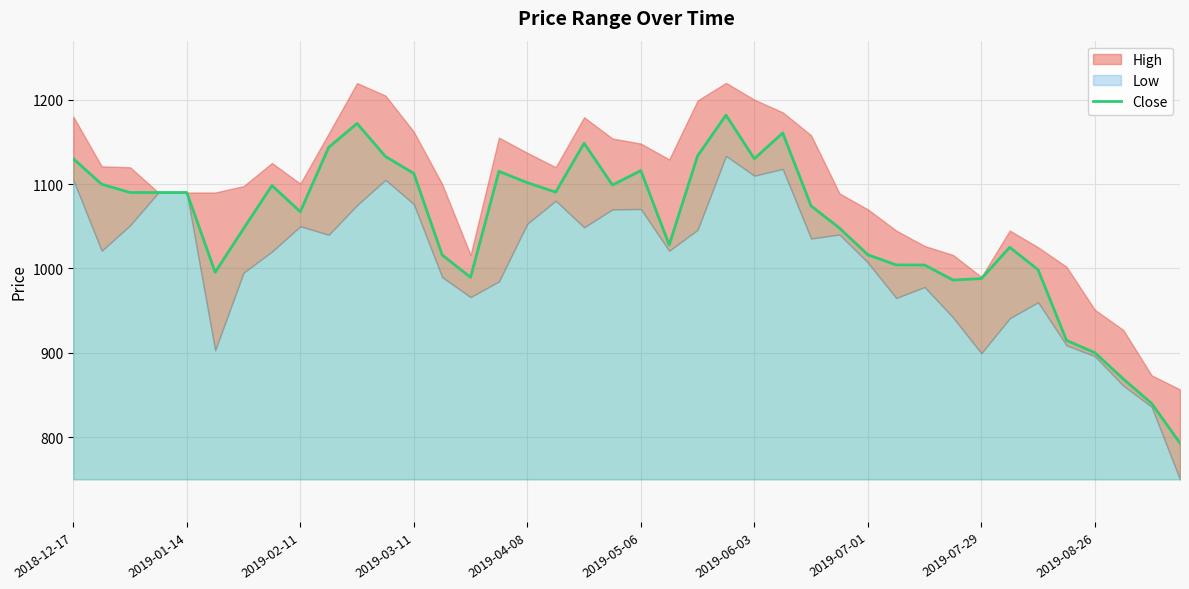

What is the maximum value for Close?

1181.7